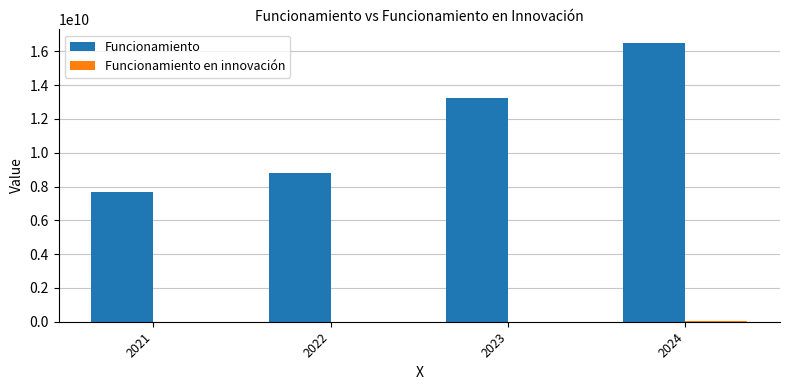

How many categories are shown in the chart?

4